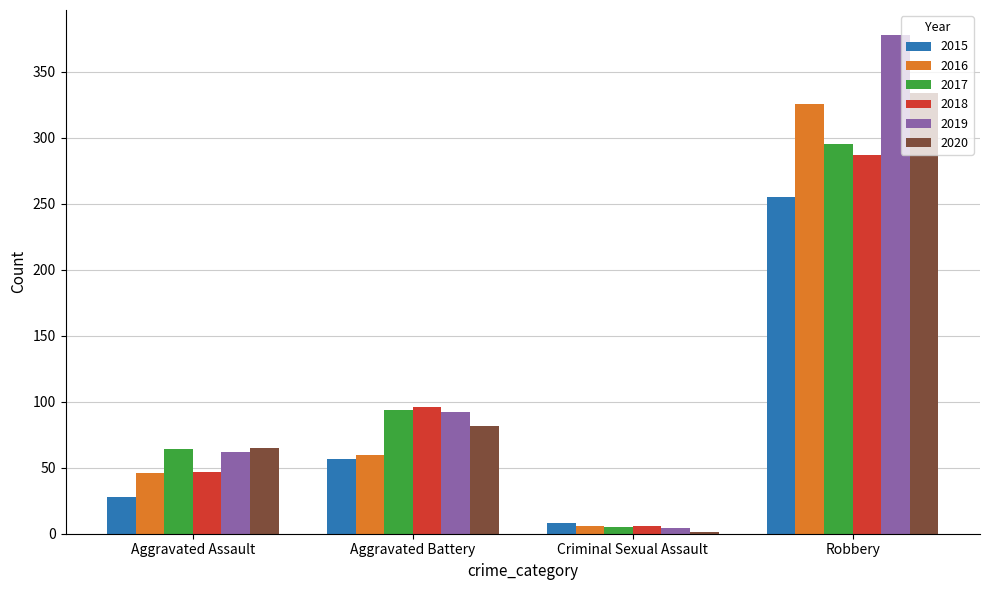

What is the approximate value of 2016 at Aggravated Assault, to the nearest 10?

50